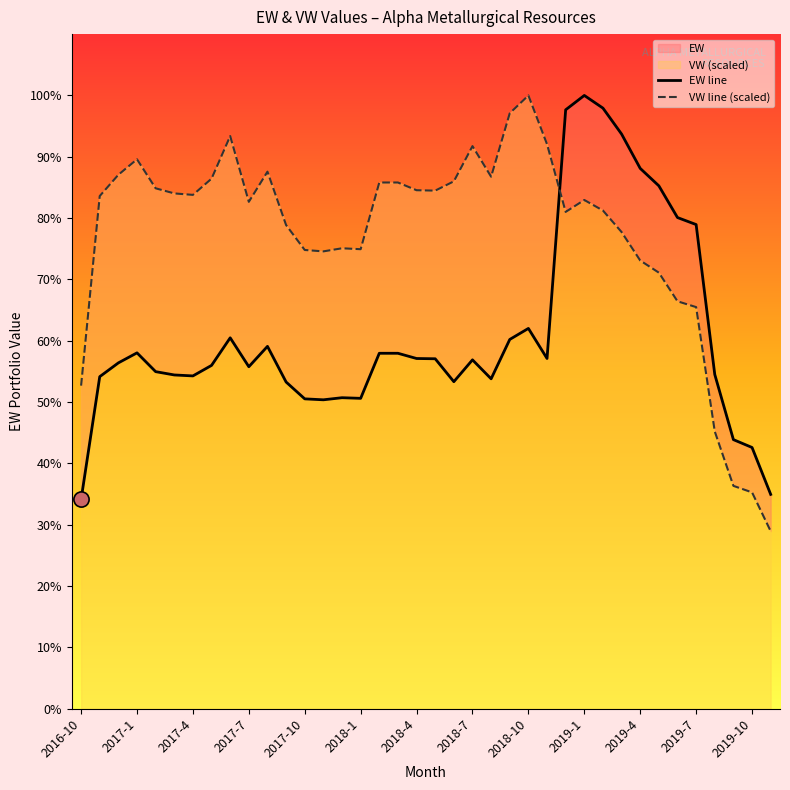

Which series has the widest spread of Y values?

VW line (scaled)